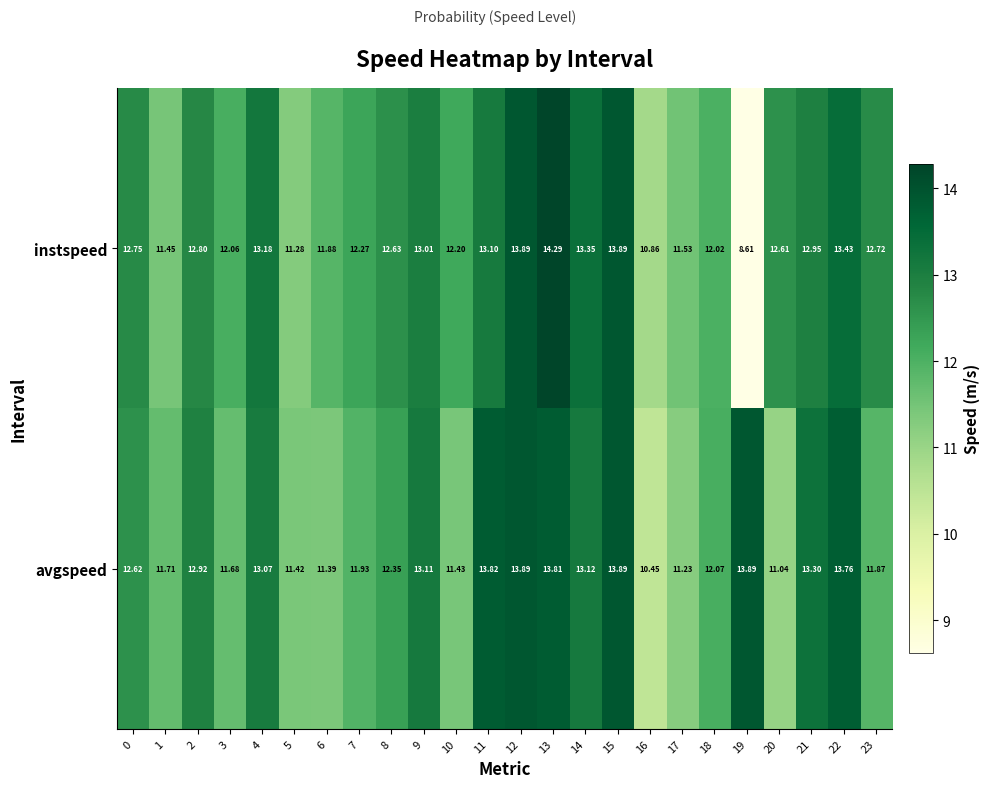

Rank the series by their average value, from highest to lowest.

avgspeed, instspeed